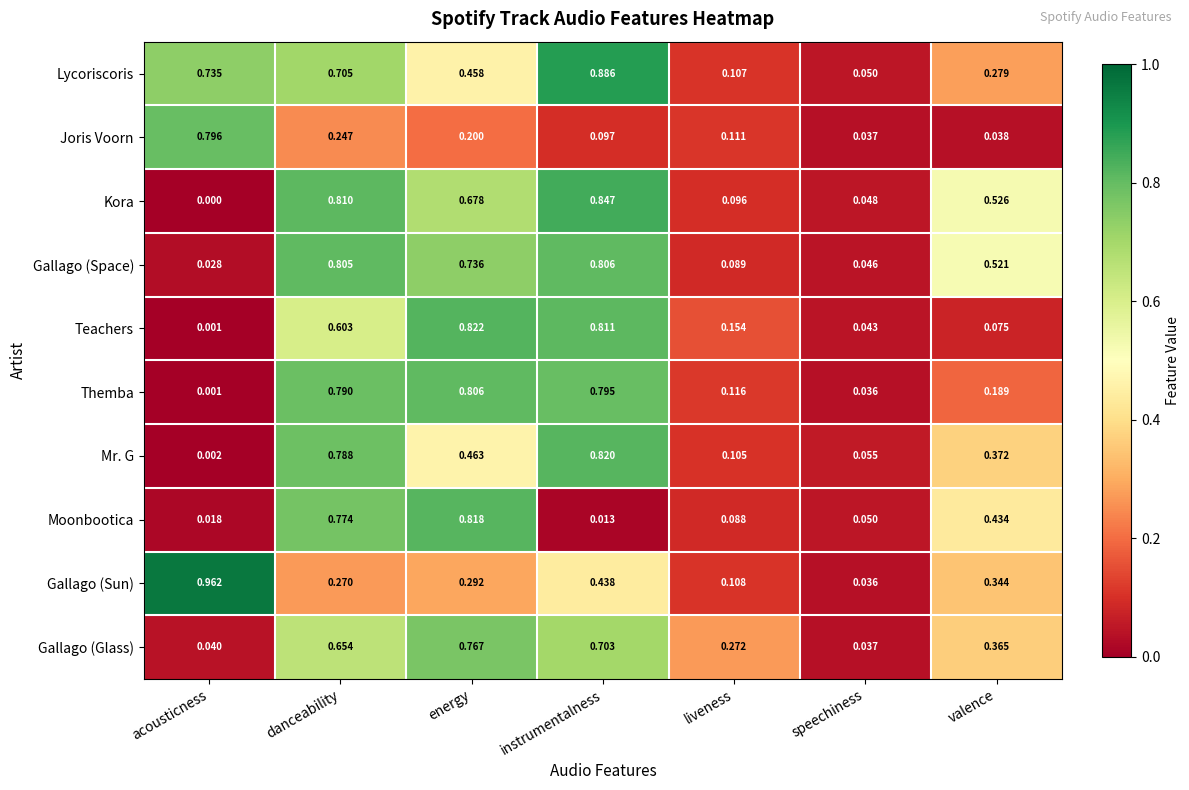

At how many categories does at least one series exceed 0?

7